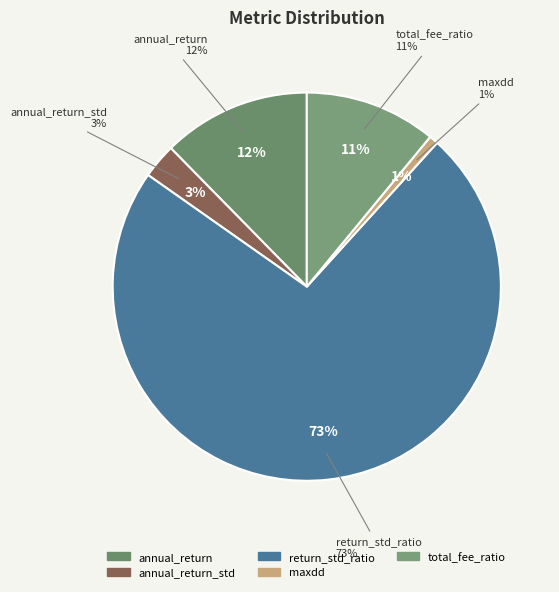

To the nearest percent, what is the difference between the largest and smallest slice percentages?

72%